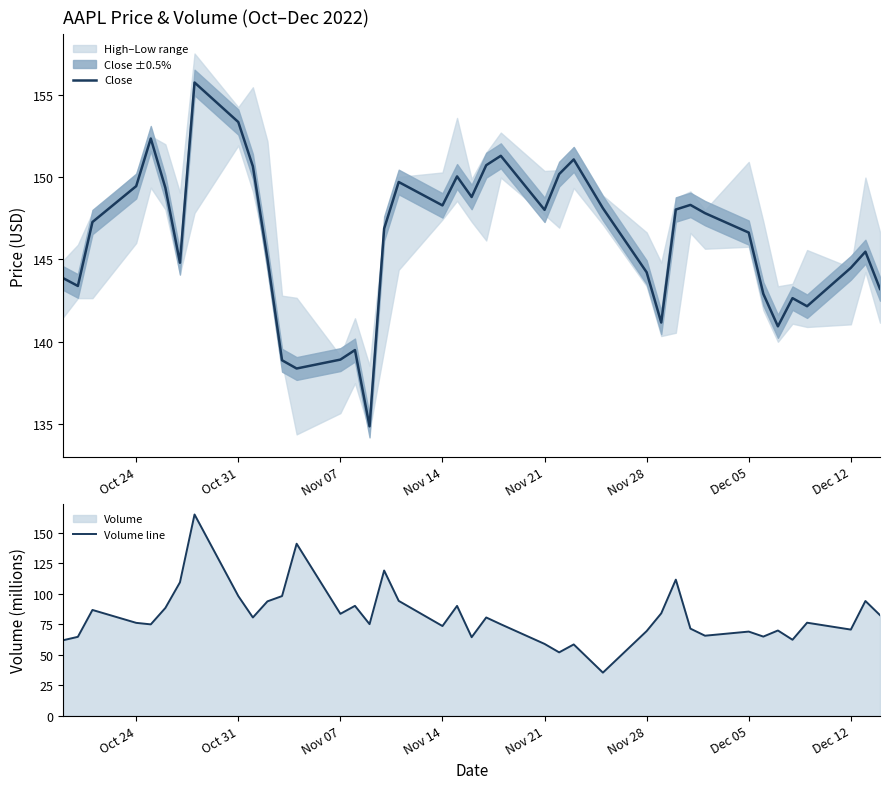

How many distinct data groups are displayed?

2